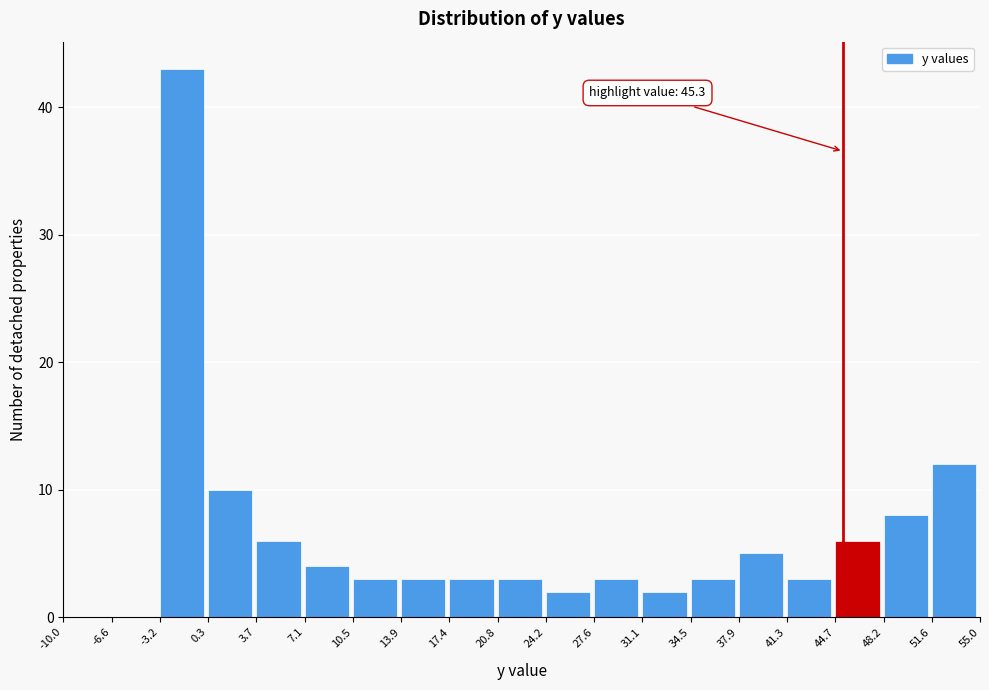

Over which range of the x-axis is the bar tallest?

-3.2 to 0.3